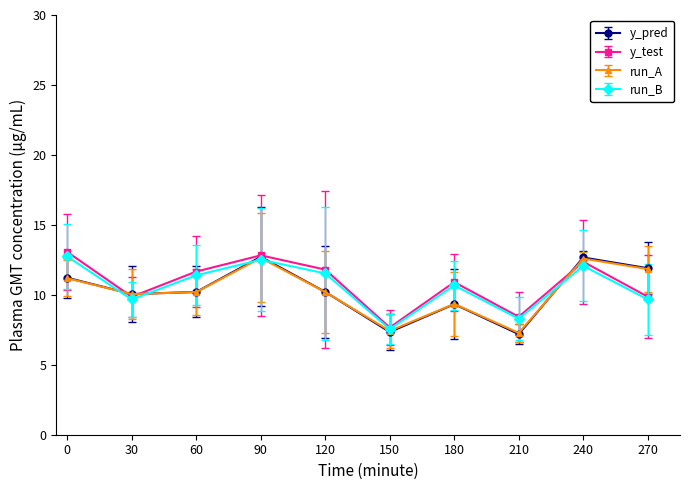

What is the difference between the second highest and minimum values in the y_pred series?

5.5